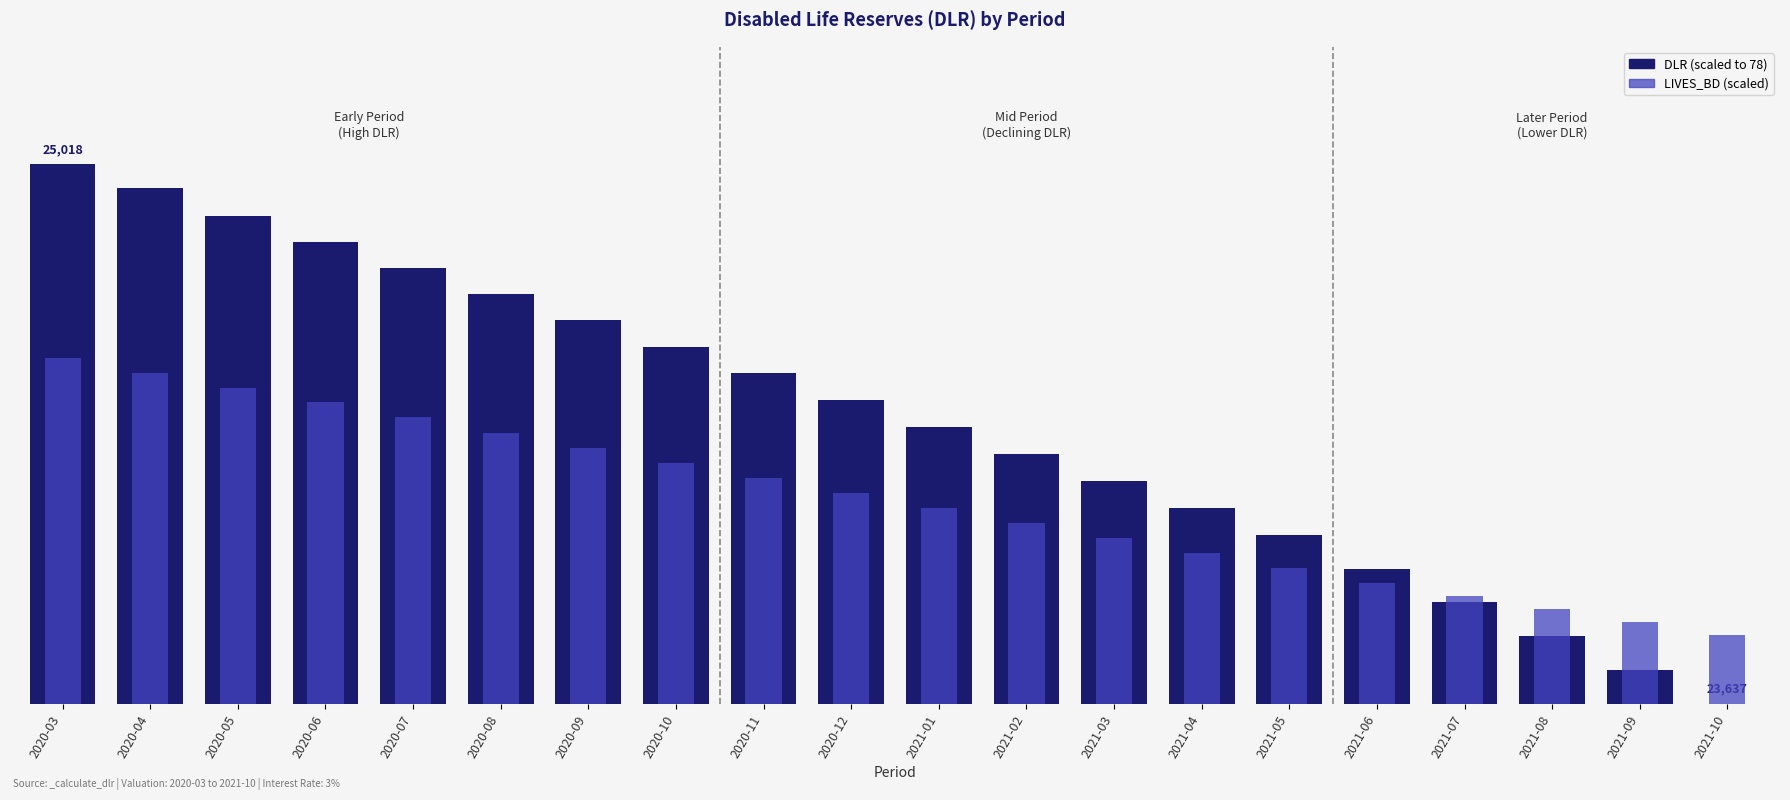

The LIVES_BD (scaled) series shows 14.3 at 2021-10. True or false?

False